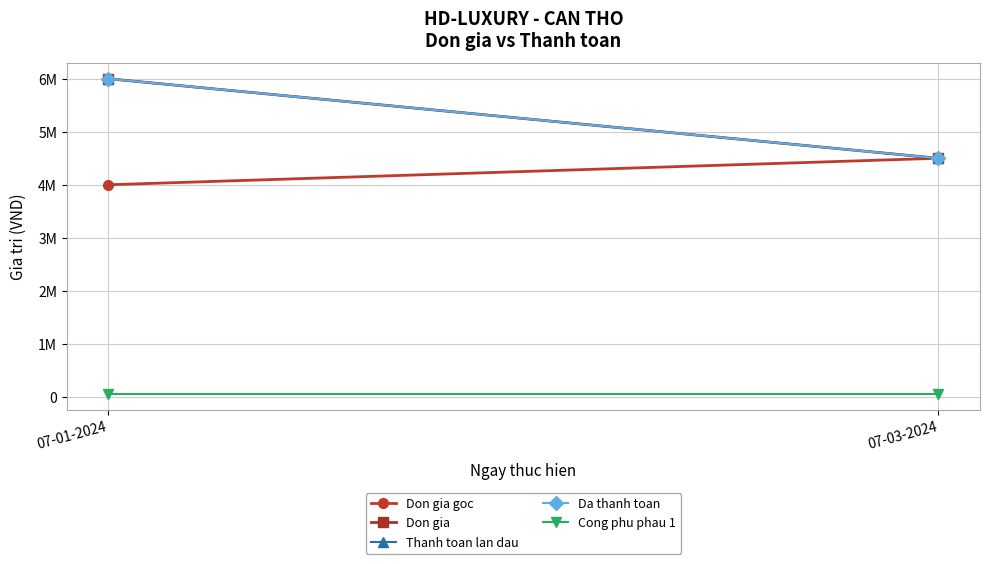

The Don gia goc series shows 5914308 at 07-01-2024. True or false?

False